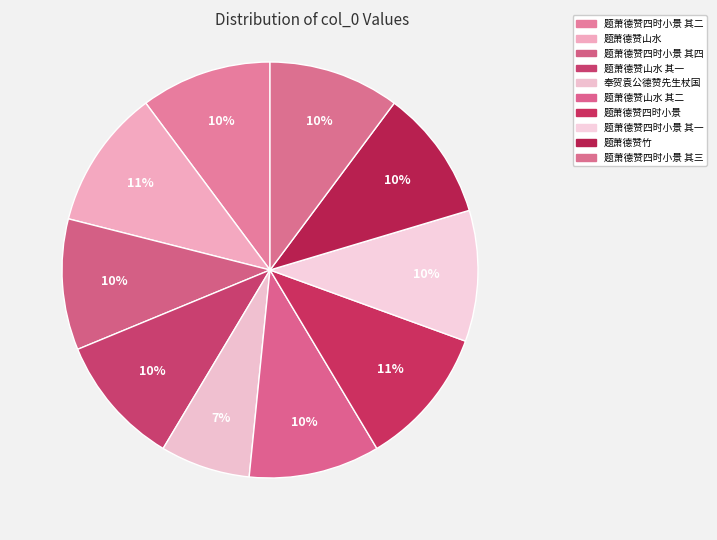

Is there any slice that represents more than half of the pie?

No